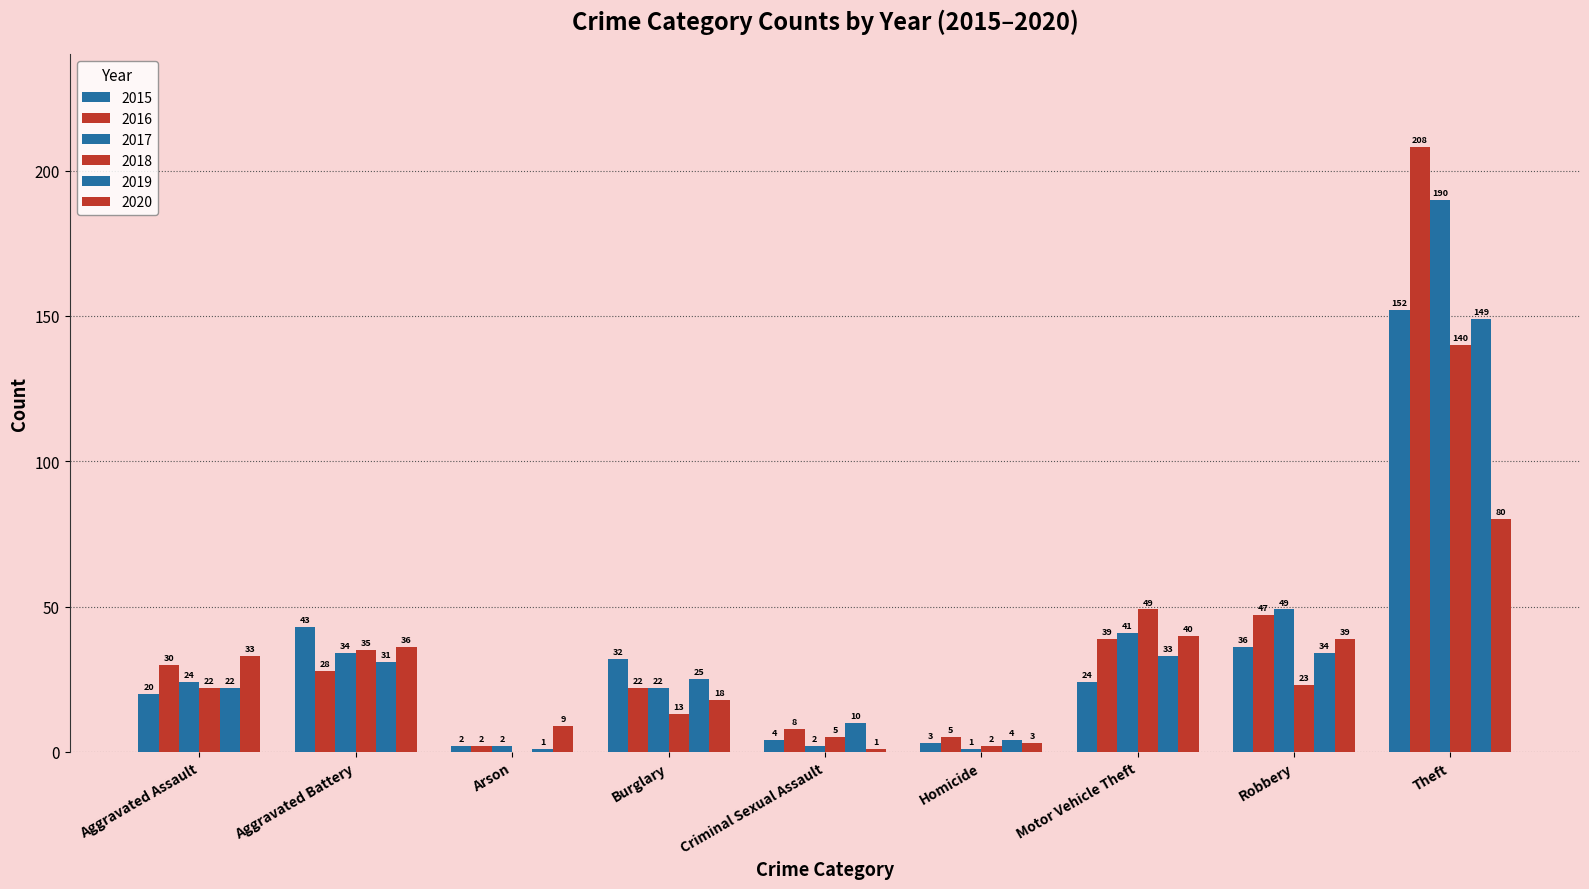

How many distinct data groups are displayed?

6